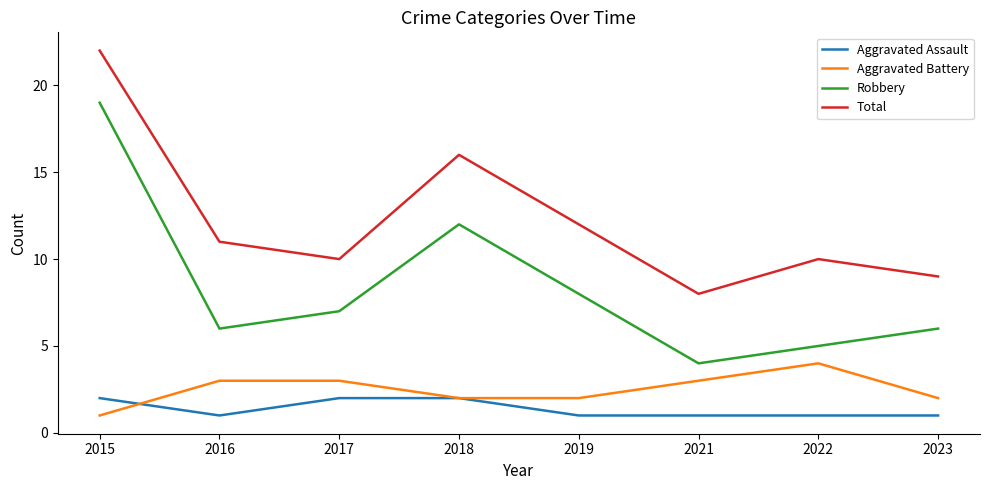

What is the minimum value shown in the chart?

1